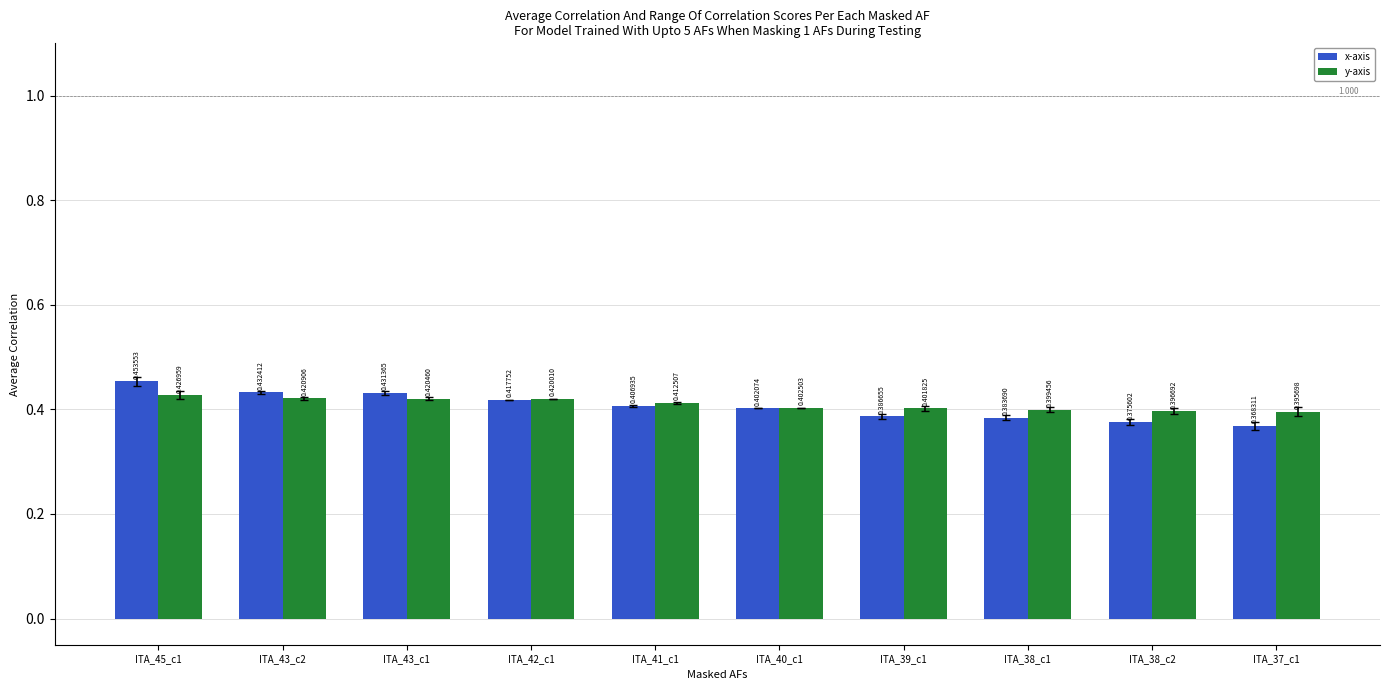

How many bars are there in total?

20